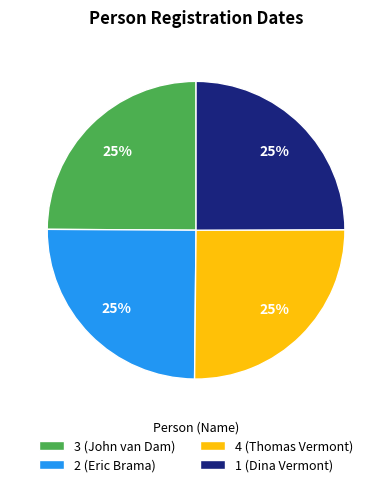

To the nearest percent, what portion does 3 (John van Dam) represent?

25%